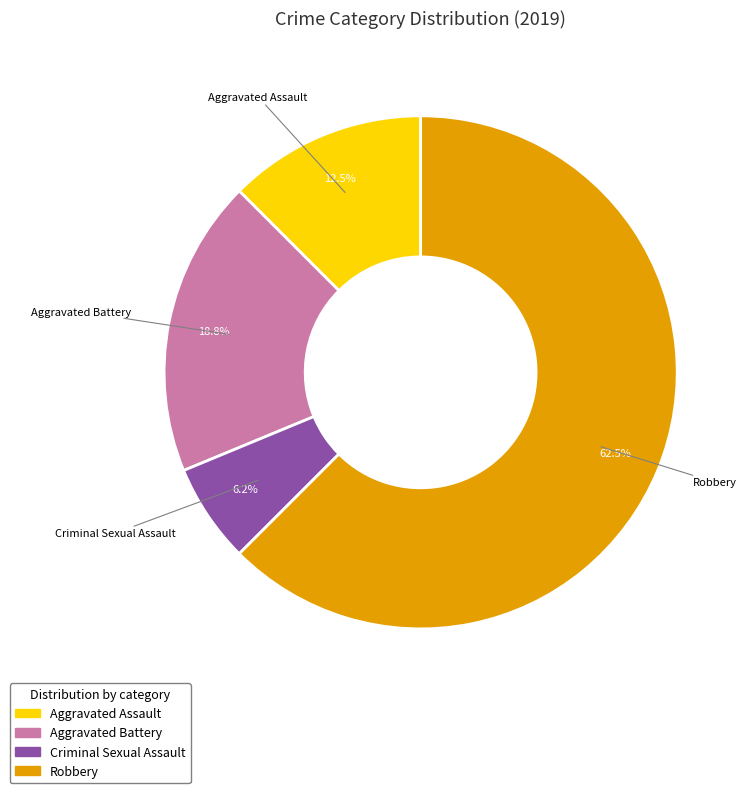

Which slice represents more than half of the pie?

Robbery